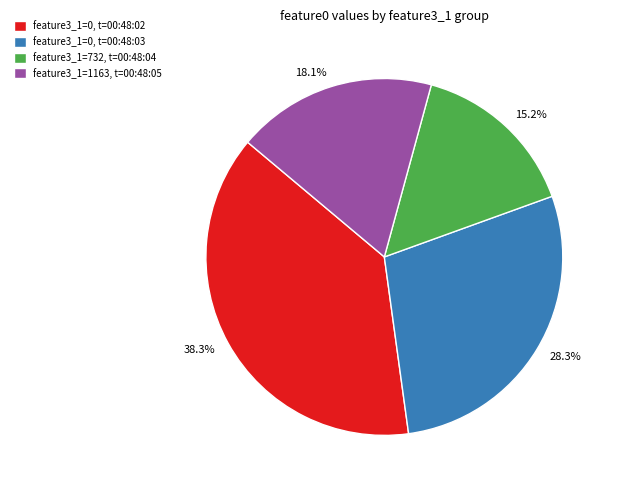

Which category has the smallest portion of the pie?

feature3_1=732, t=00:48:04